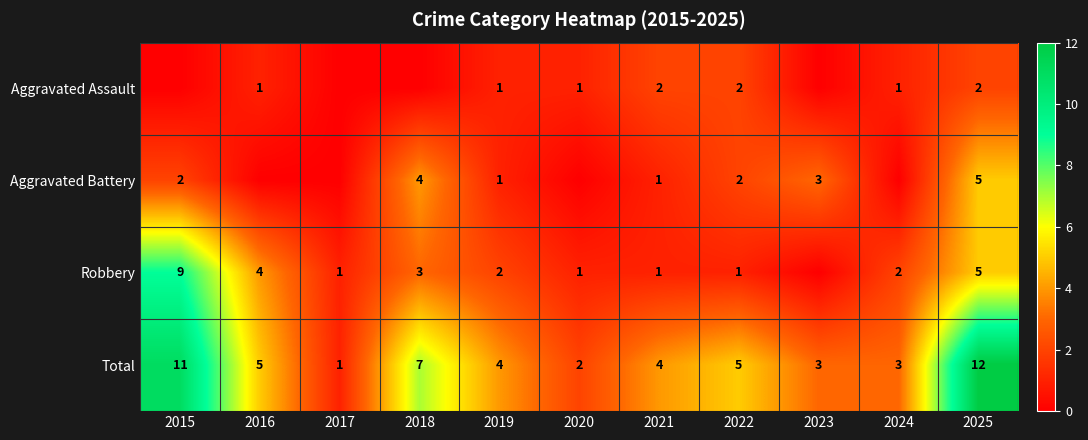

Is it true that Robbery equals 4 at 2018?

False